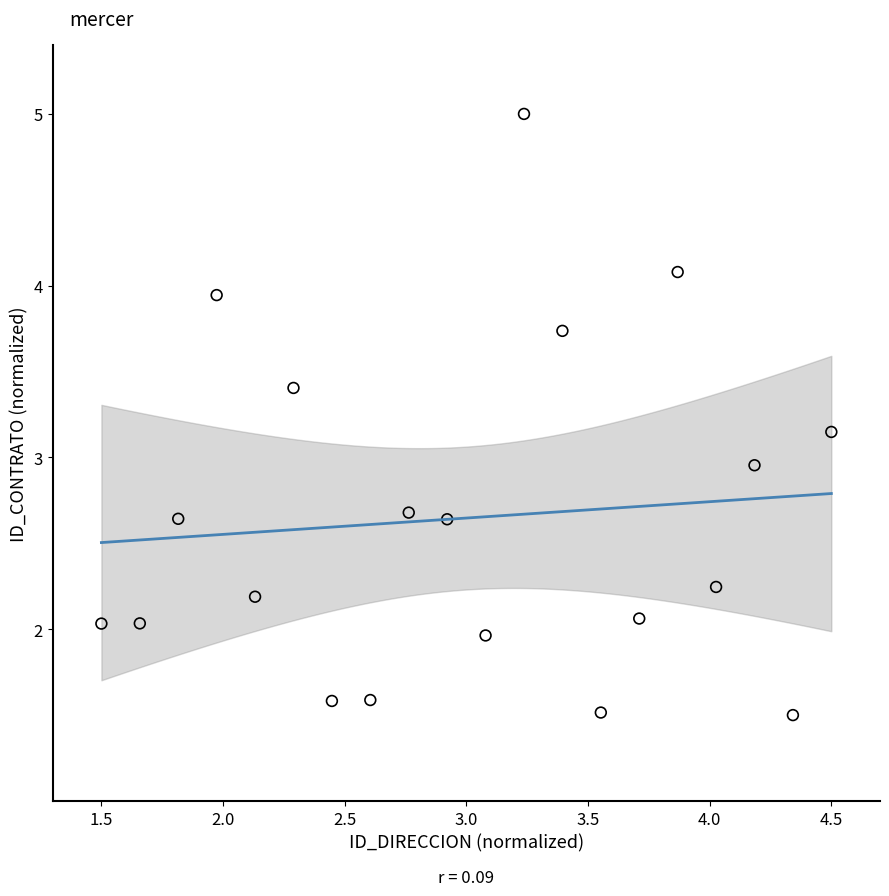

What is the range of Y values (max minus min)?

3.5